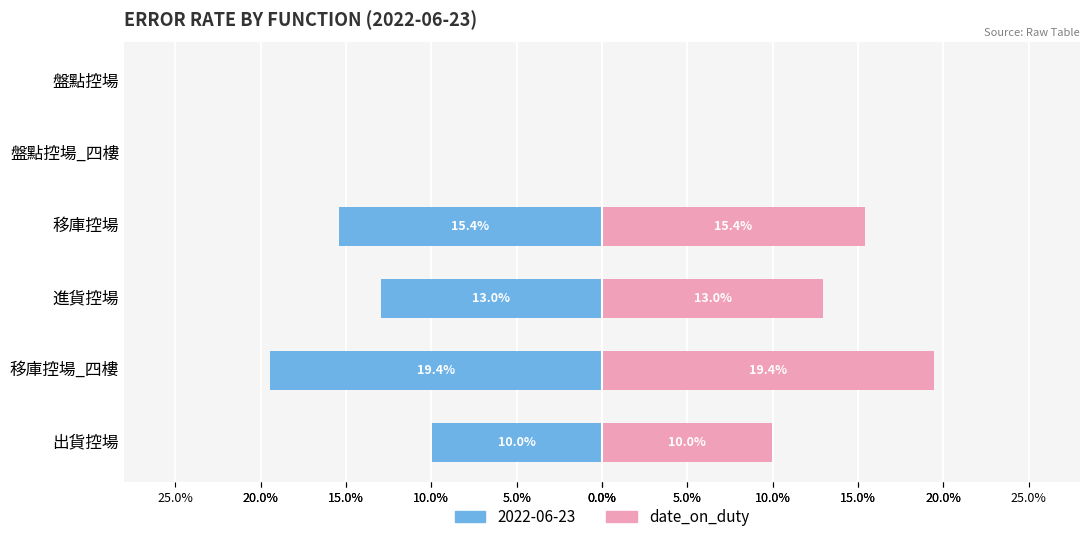

Rank the series by their maximum value, from highest to lowest.

date_on_duty (mean), 2022-06-23 (avg)